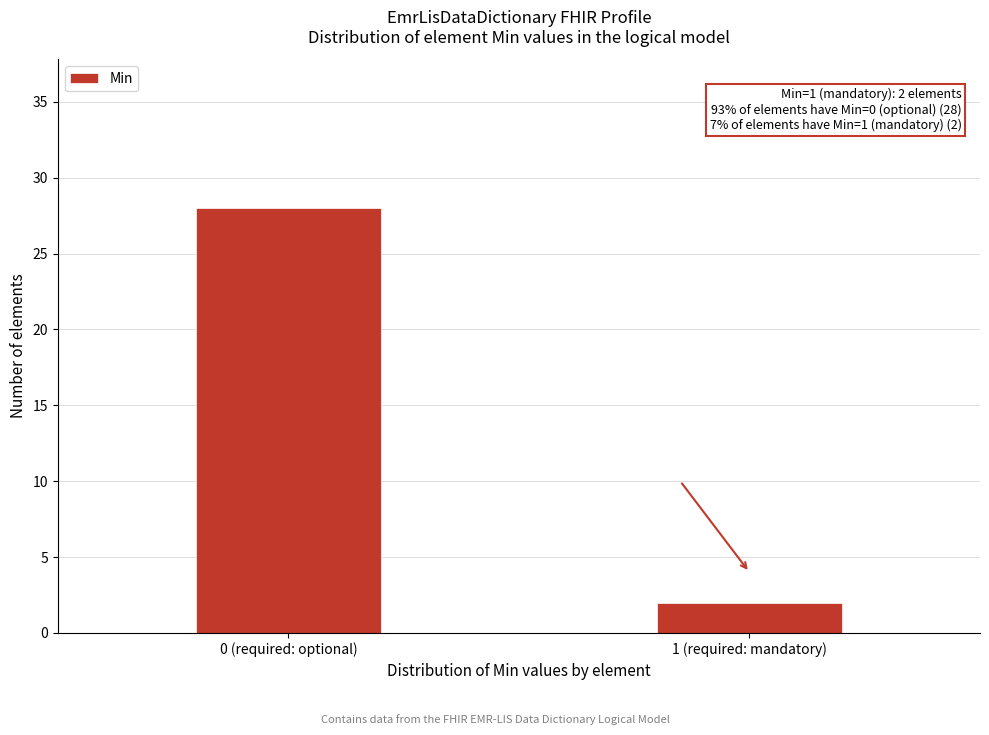

Reading right to left, list all the values displayed in this chart.

2	28